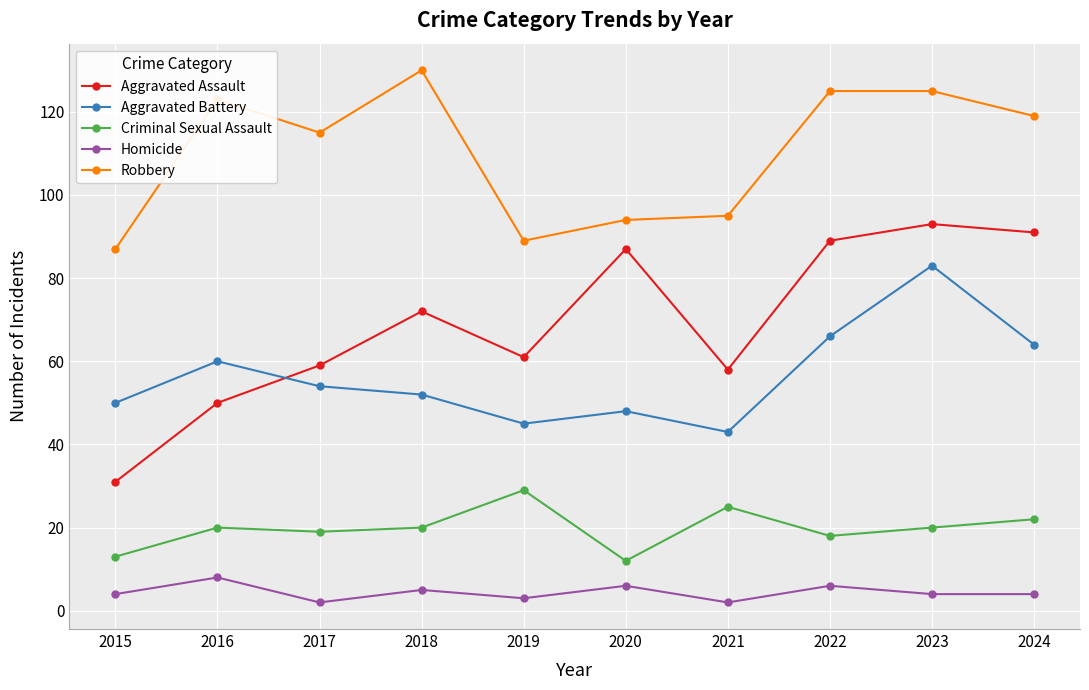

Does the chart display data point markers on the line(s)?

Yes